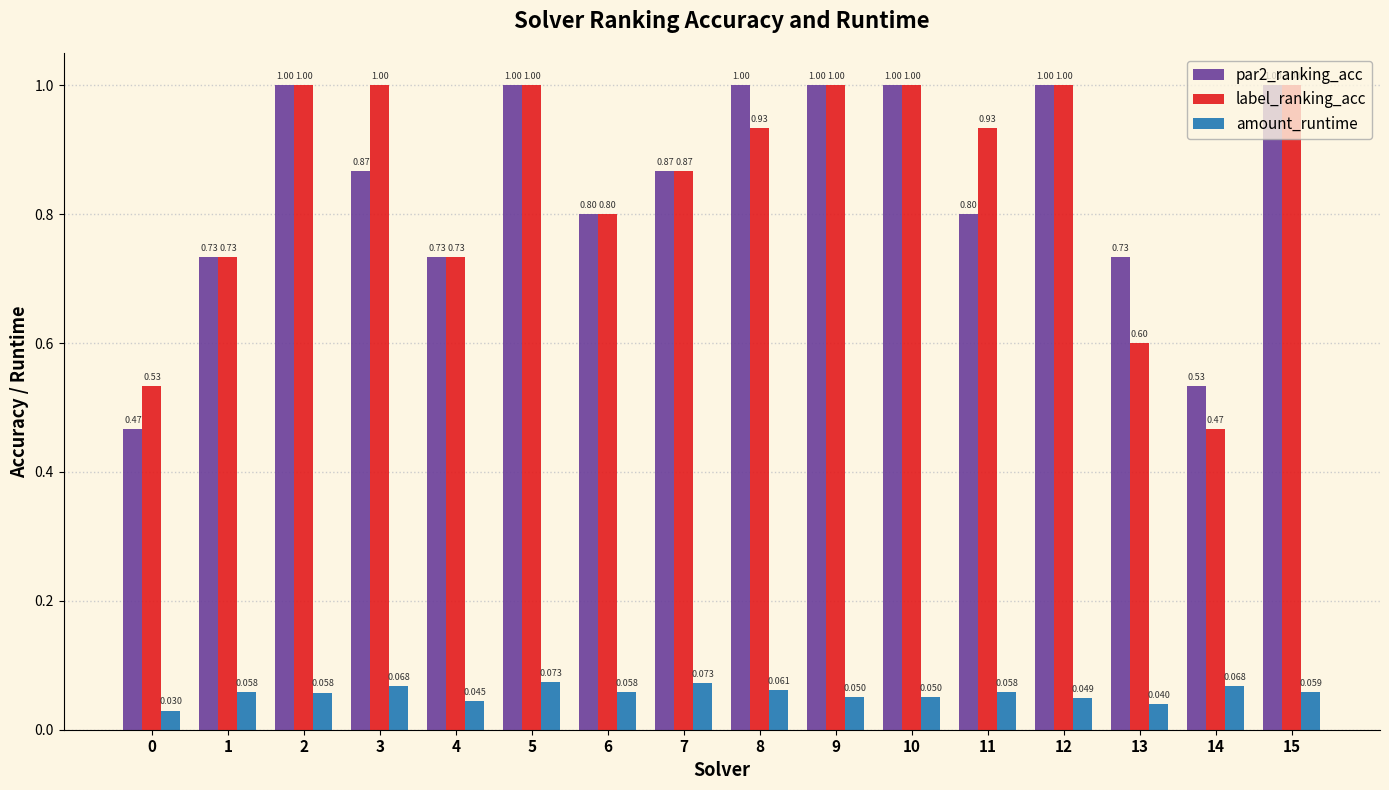

Is the value of label_ranking_acc at 14 greater than the value of par2_ranking_acc at 11?

No